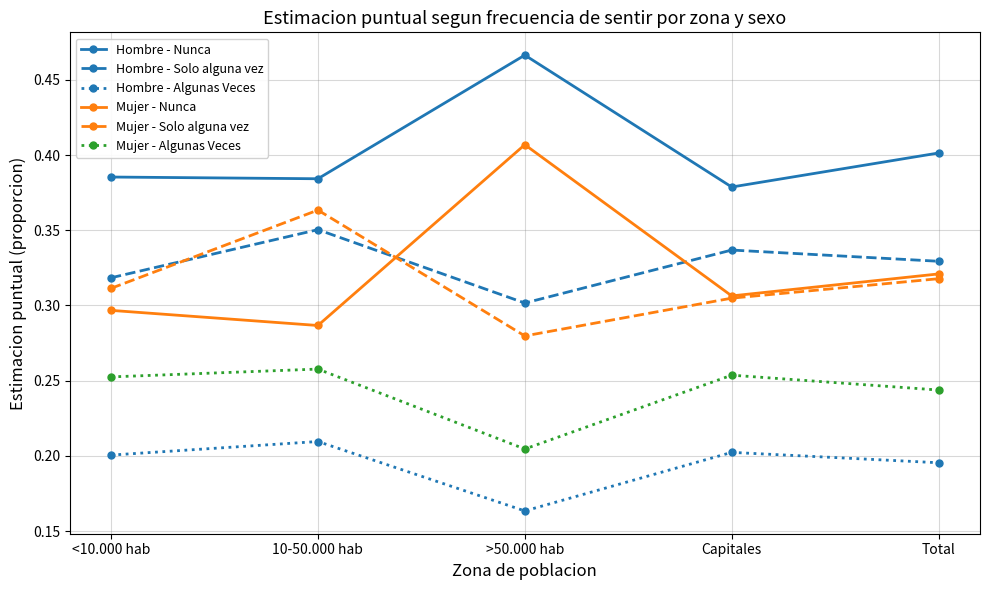

In Mujer - Nunca, how many points are lower than both neighbors (excluding endpoints)?

2